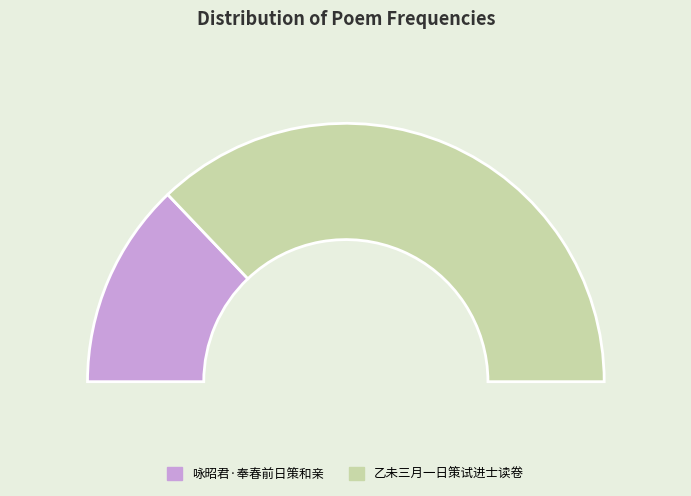

How many segments does this pie chart have?

2